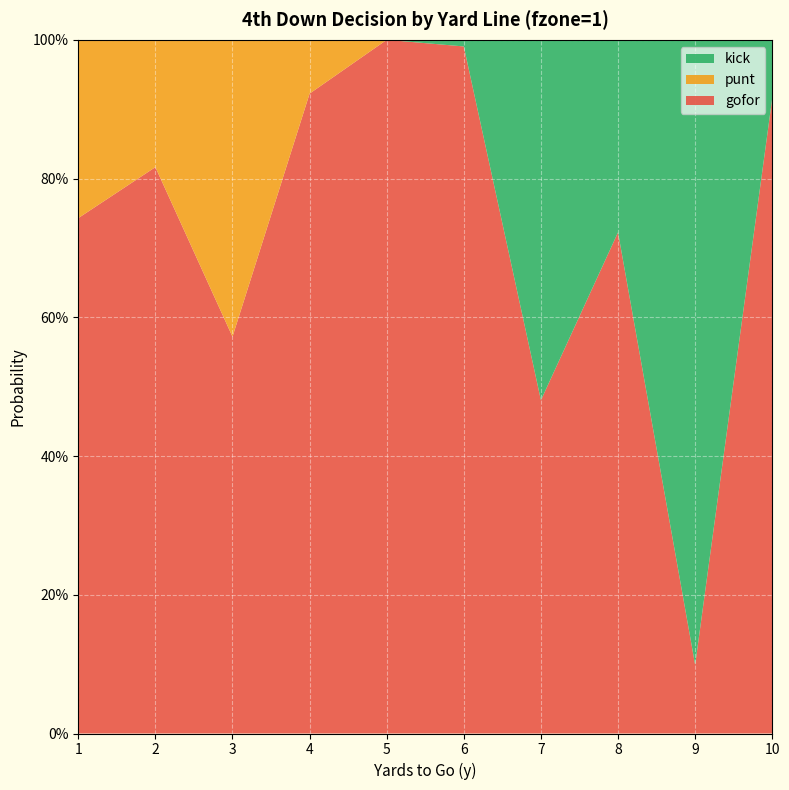

Reading left to right, transcribe all the data shown in this chart.

gofor: 1=0.7	2=0.8	3=0.6	4=0.9	5=1.0	6=1.0	7=0.5	8=0.7	9=0.1	10=0.9
punt: 1=0.3	2=0.2	3=0.4	4=0.1	5=0.0	6=0.0	7=0.0	8=0.0	9=0.0	10=0.0
kick: 1=0.0	2=0.0	3=0.0	4=0.0	5=0.0	6=0.0	7=0.5	8=0.3	9=0.9	10=0.1